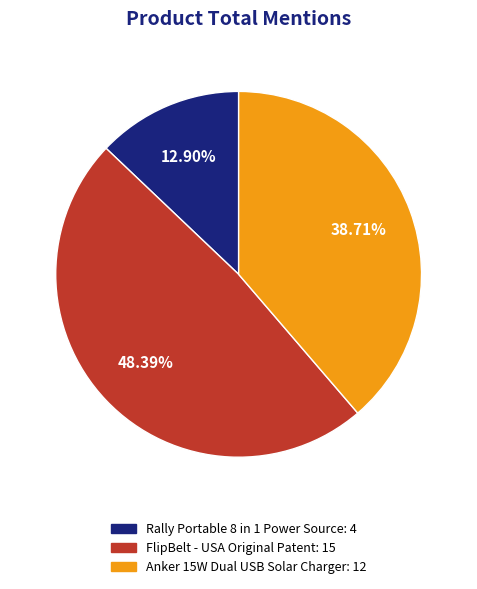

Is the sum of 12.90% and 48.39% greater than half?

Yes